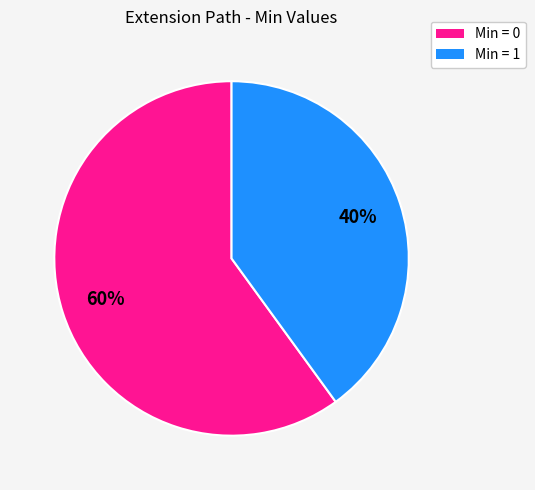

How many slices are in this pie chart?

2